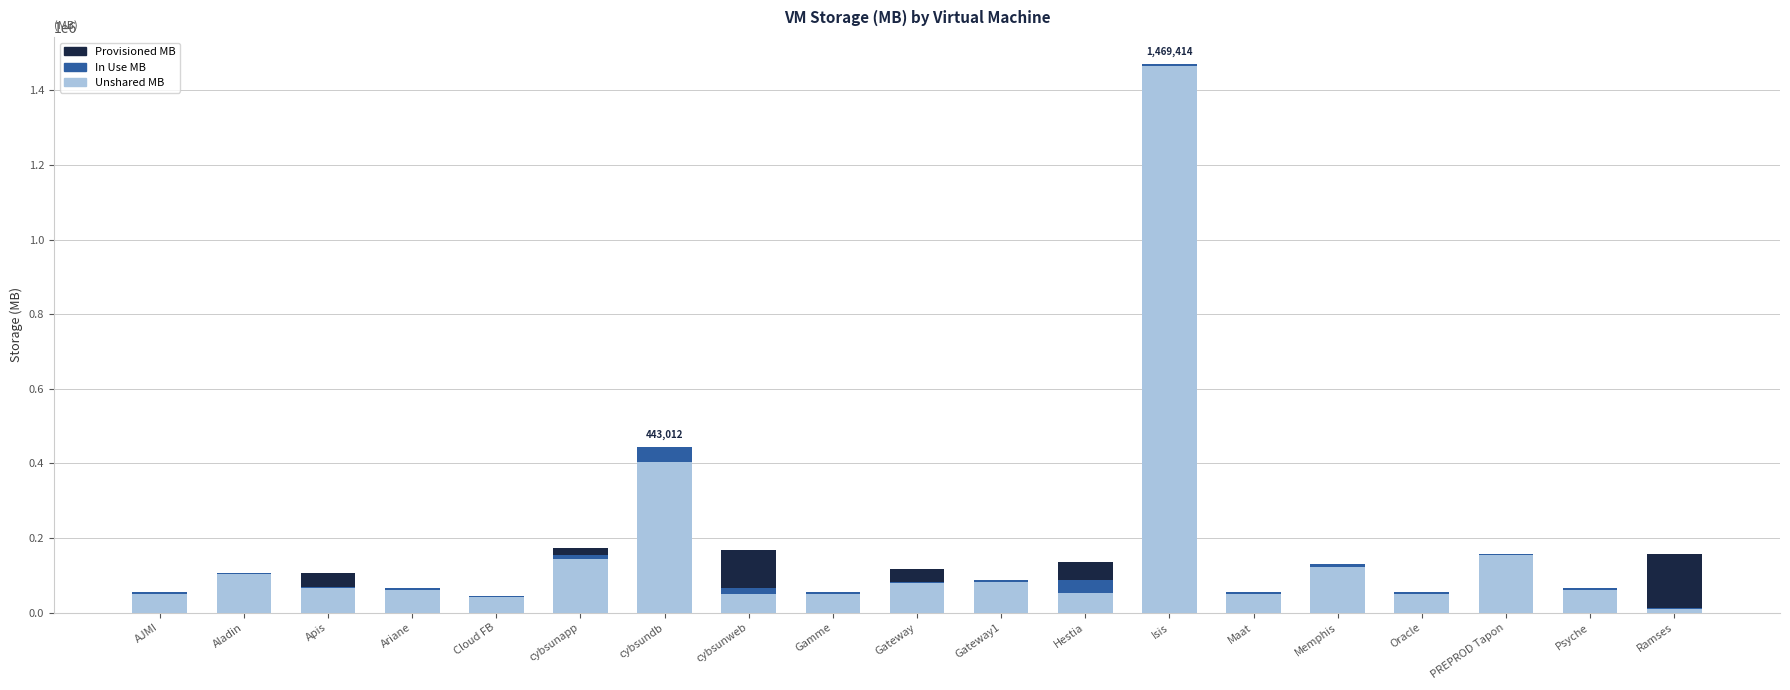

What is the difference between the maximum and minimum values in the Unshared MB series?

1455737